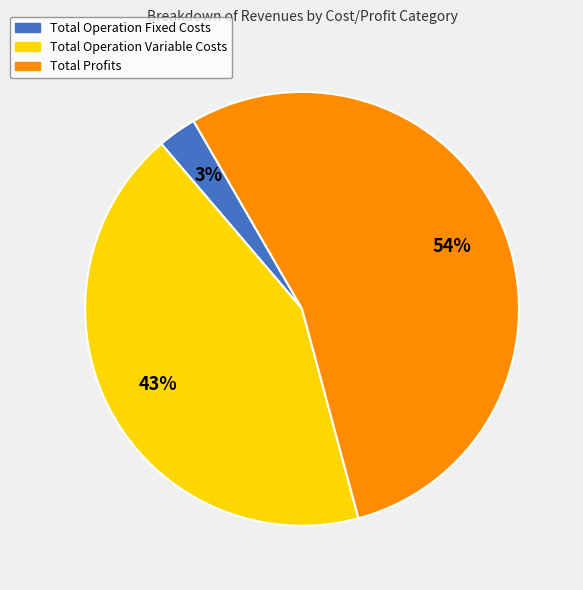

How many slices are in this pie chart?

3